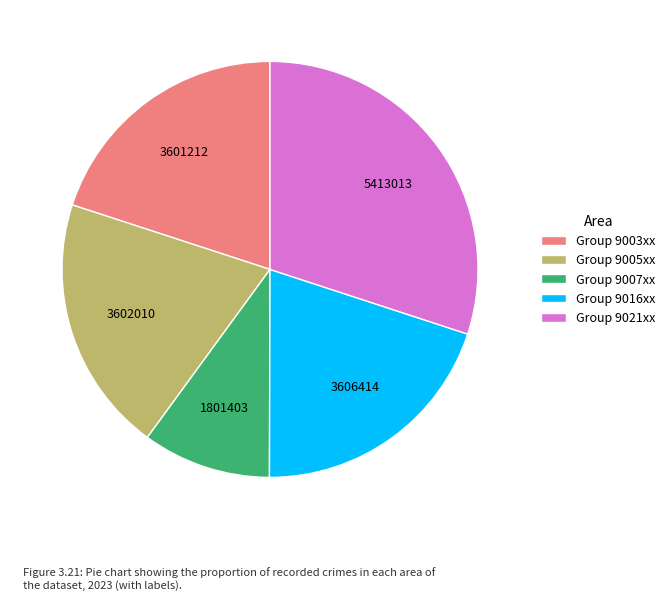

Approximately how many times larger is the value at Group 9007xx compared to Group 9016xx?

0.5